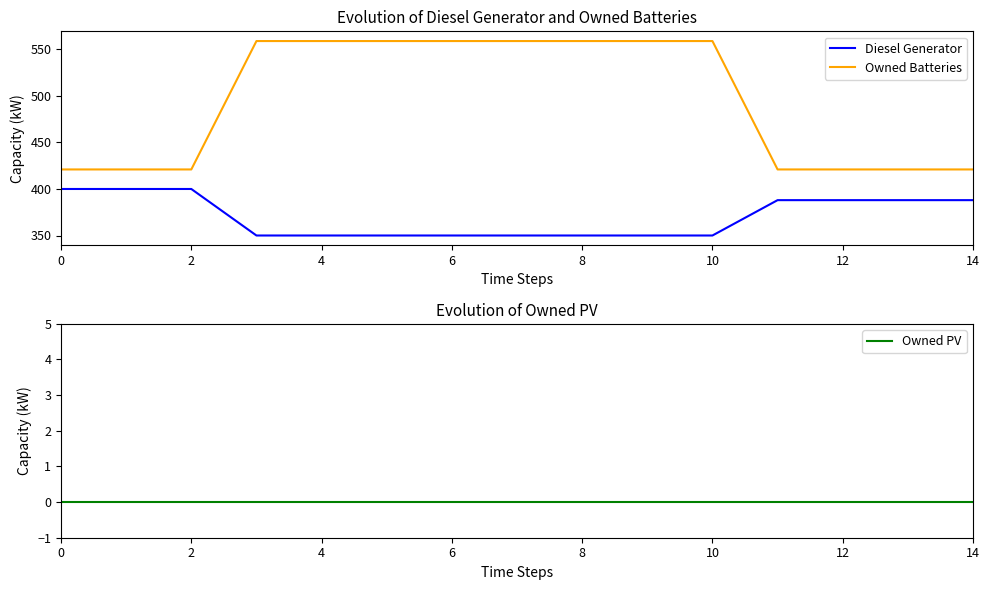

True or false: Owned Batteries and Diesel Generator cross at least once.

False